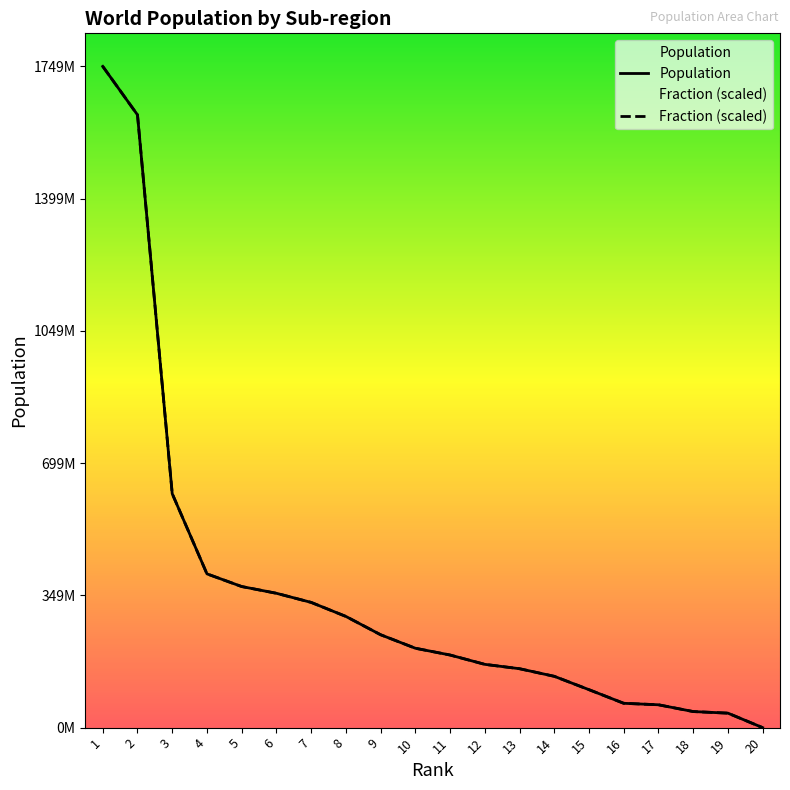

Reading left to right, extract all data points from this chart.

Population: 1749046000.0	1620807000.0	618793000.0	406740000.0	373202000.0	355361000.0	331255000.0	294162000.0	245707000.0	210002000.0	192060000.0	167387000.0	155827000.0	135750000.0	100404000.0	64370000.0	60425000.0	42517000.0	38304000.0	1106.0
Fraction (scaled): 1749046000.0	1620807000.0	618793000.0	406740000.0	373202000.0	355361000.0	331255000.0	294162000.0	245707000.0	210002000.0	192060000.0	167387000.0	155827000.0	135750000.0	100404000.0	64370000.0	60425000.0	42517000.0	38304000.0	1106.0